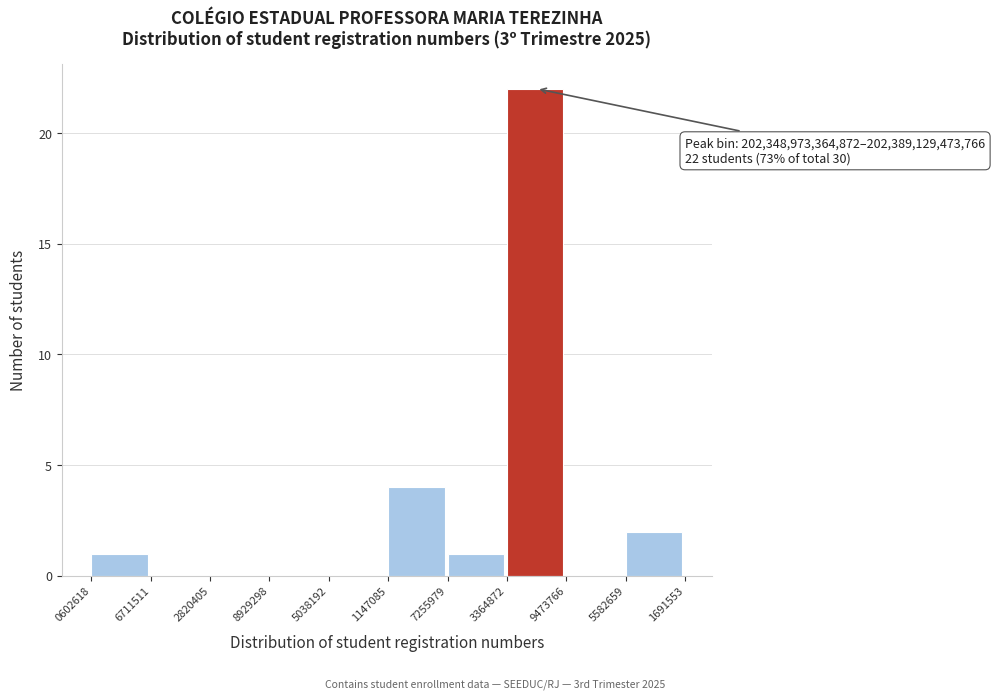

Reading right to left, transcribe all the data shown in this chart.

5582659=2	9473766=0	3364872=22	7255979=1	1147085=4	5038192=0	8929298=0	2820405=0	6711511=0	0602618=1